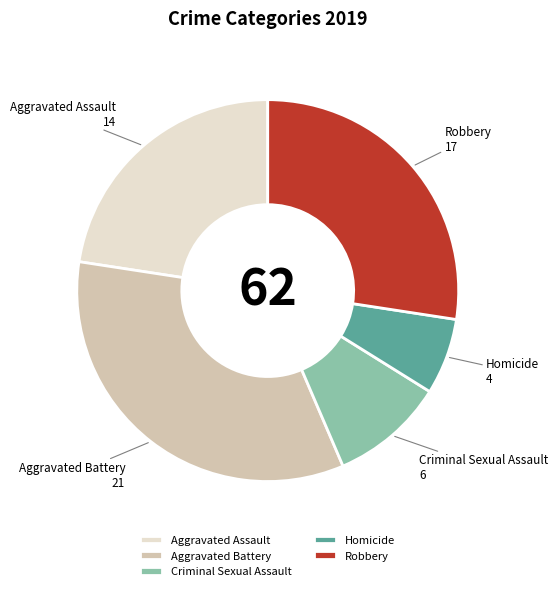

Rank the categories by value from highest to lowest.

Aggravated Battery, Robbery, Aggravated Assault, Criminal Sexual Assault, Homicide